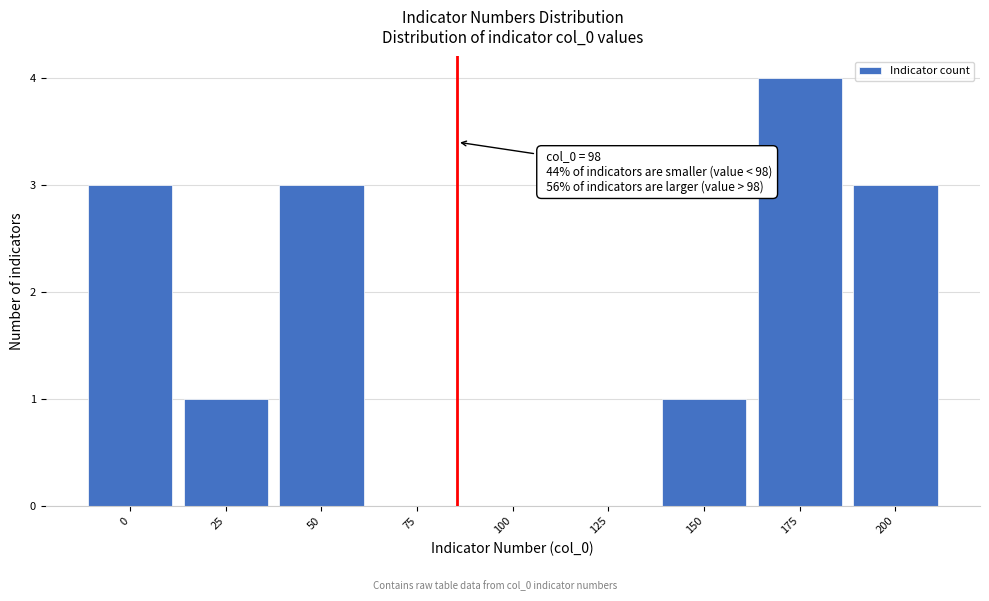

Reading left to right, transcribe all the data shown in this chart.

0=3	25=1	50=3	75=0	100=0	125=0	150=1	175=4	200=3